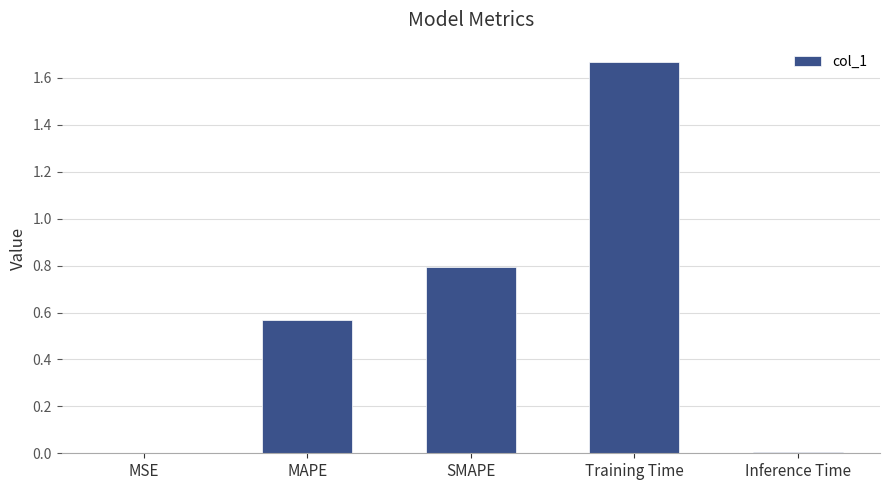

Does the chart contain stacked bars?

No